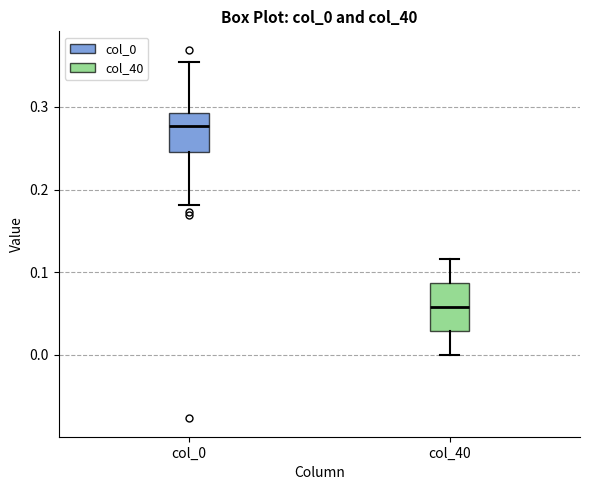

Which box's median line is the lowest?

col_40